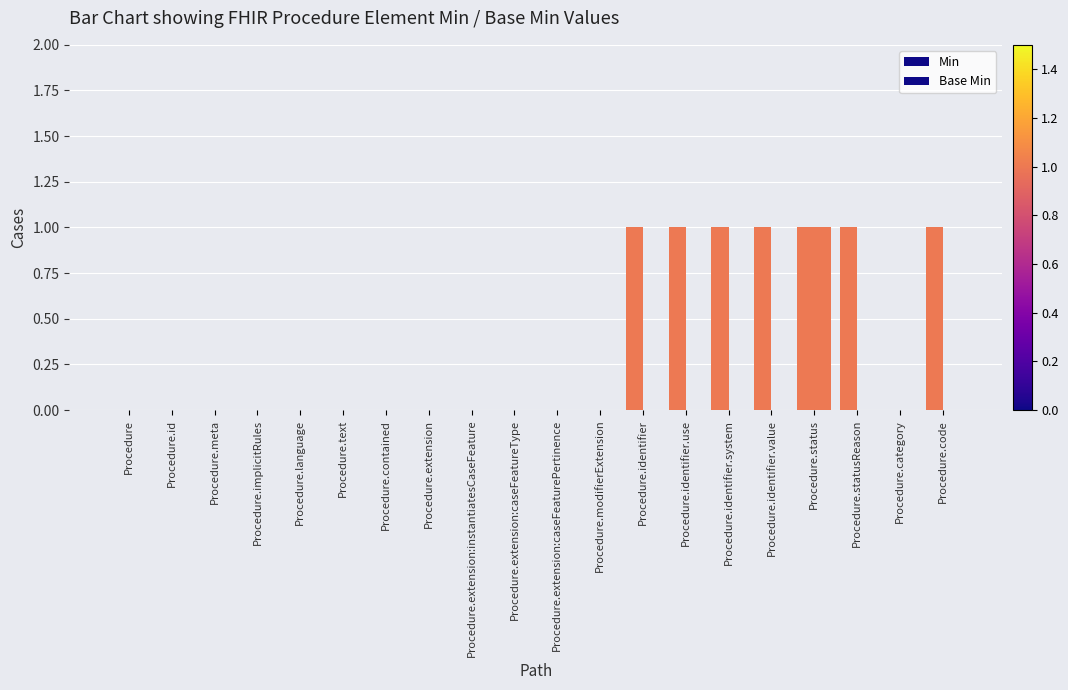

Which series changed the most between Procedure.extension:instantiatesCaseFeature and Procedure.category?

Min